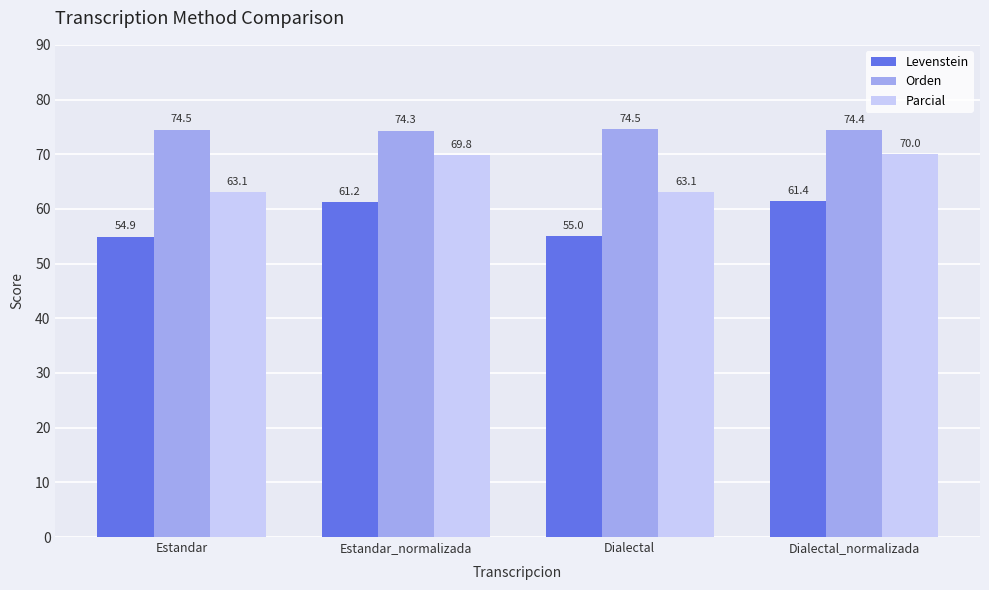

Count the number of data series in this chart.

3